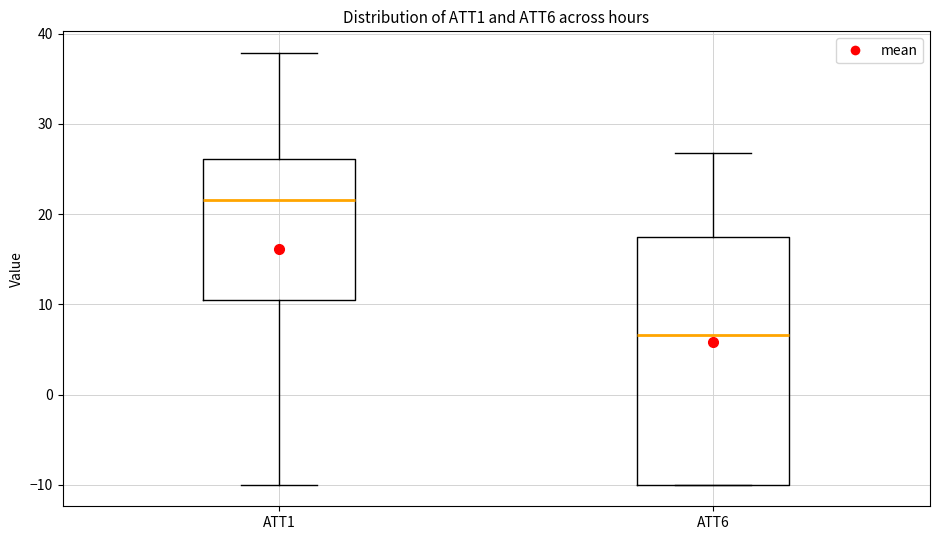

Where does the lower whisker of the box for ATT1 end on the y-axis? The values are not printed on the chart, so give them approximately, as read against the axis.

-10